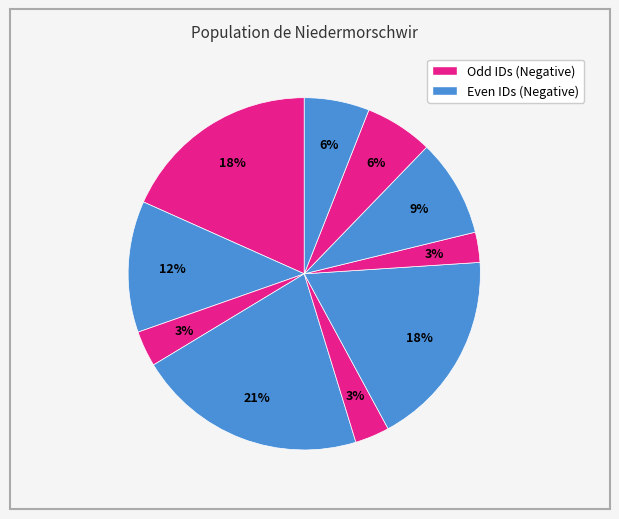

How many segments does this pie chart have?

10